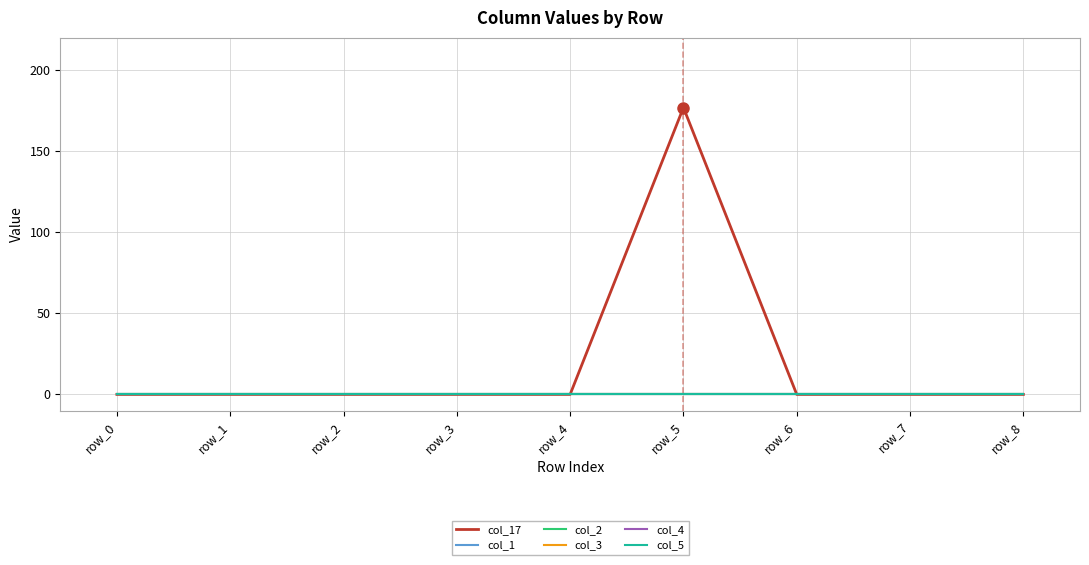

Reading left to right, transcribe all the data shown in this chart.

col_17: row_0=0	row_1=0	row_2=0	row_3=0	row_4=0	row_5=177	row_6=0	row_7=0	row_8=0
col_1: row_0=0	row_1=0	row_2=0	row_3=0	row_4=0	row_5=0	row_6=0	row_7=0	row_8=0
col_2: row_0=0	row_1=0	row_2=0	row_3=0	row_4=0	row_5=0	row_6=0	row_7=0	row_8=0
col_3: row_0=0	row_1=0	row_2=0	row_3=0	row_4=0	row_5=0	row_6=0	row_7=0	row_8=0
col_4: row_0=0	row_1=0	row_2=0	row_3=0	row_4=0	row_5=0	row_6=0	row_7=0	row_8=0
col_5: row_0=0	row_1=0	row_2=0	row_3=0	row_4=0	row_5=0	row_6=0	row_7=0	row_8=0